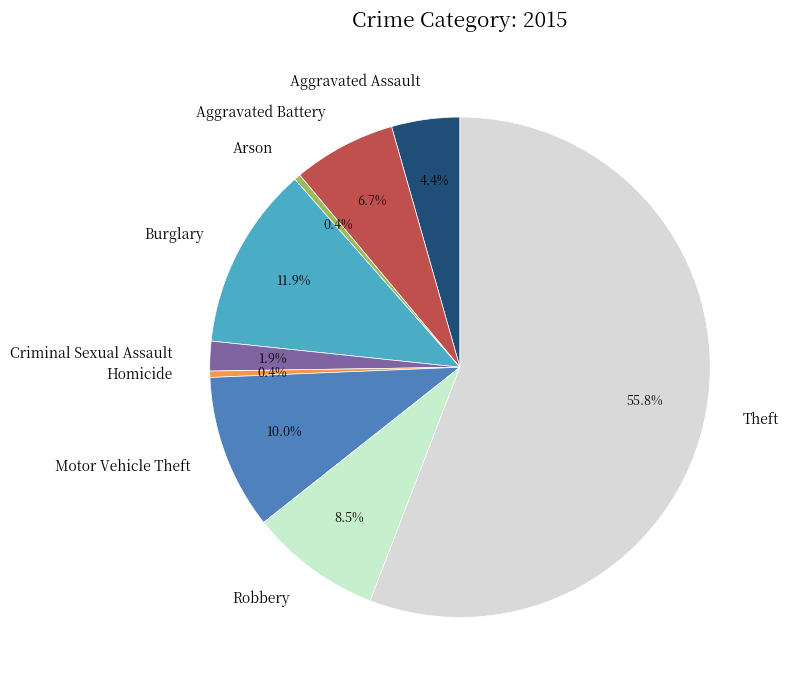

What is the largest slice in the pie chart?

Theft